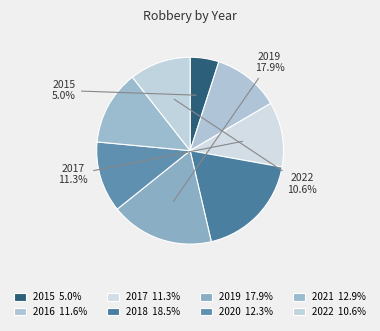

Rank the categories by value from highest to lowest.

2018, 2019, 2021, 2020, 2016, 2017, 2022, 2015